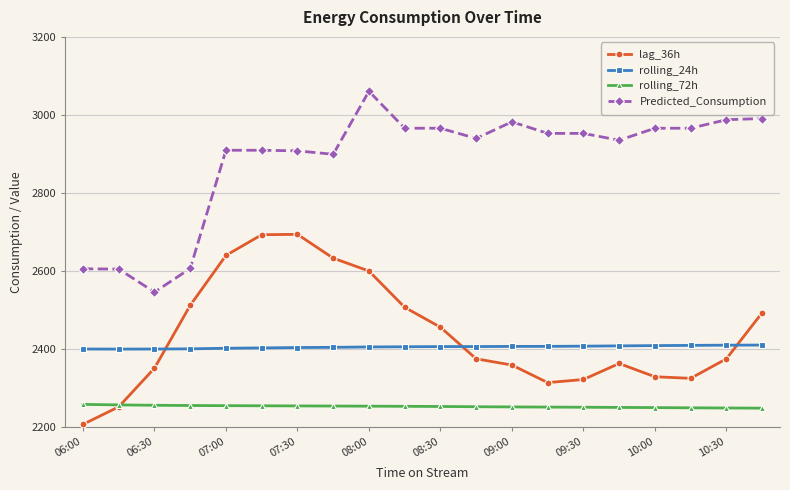

True or false: Predicted_Consumption has more than 1 points higher than both neighbors.

True